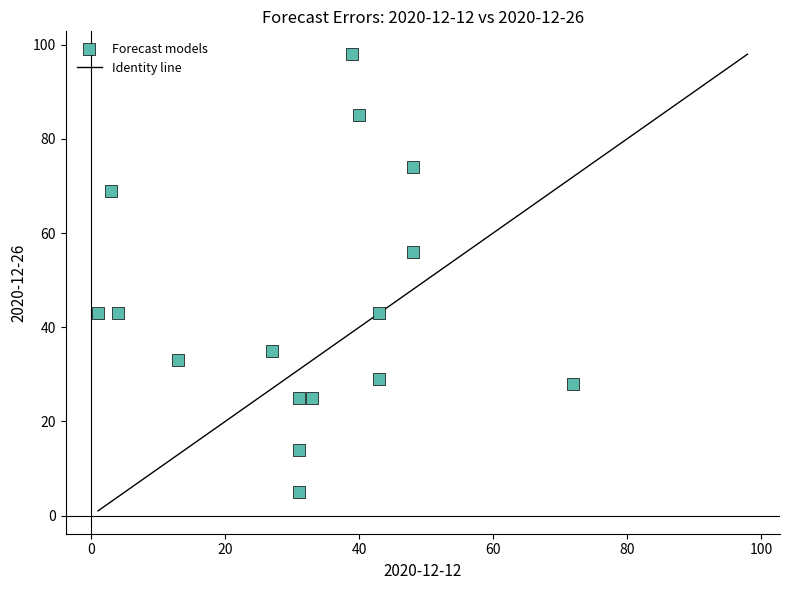

What is the range of X values (max minus min)?

71